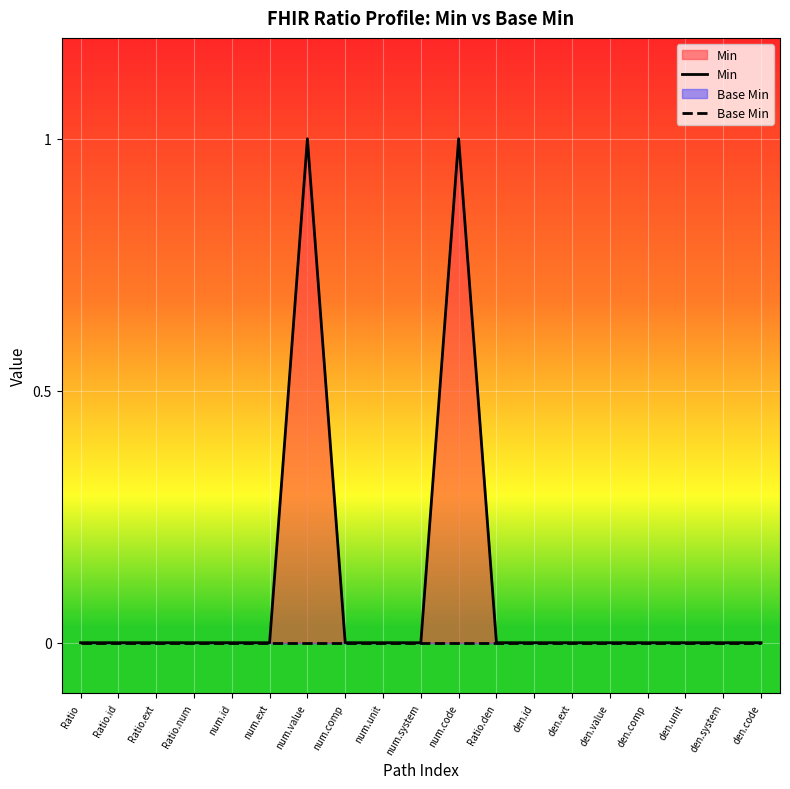

At which category is the sum across all series the highest?

num.value